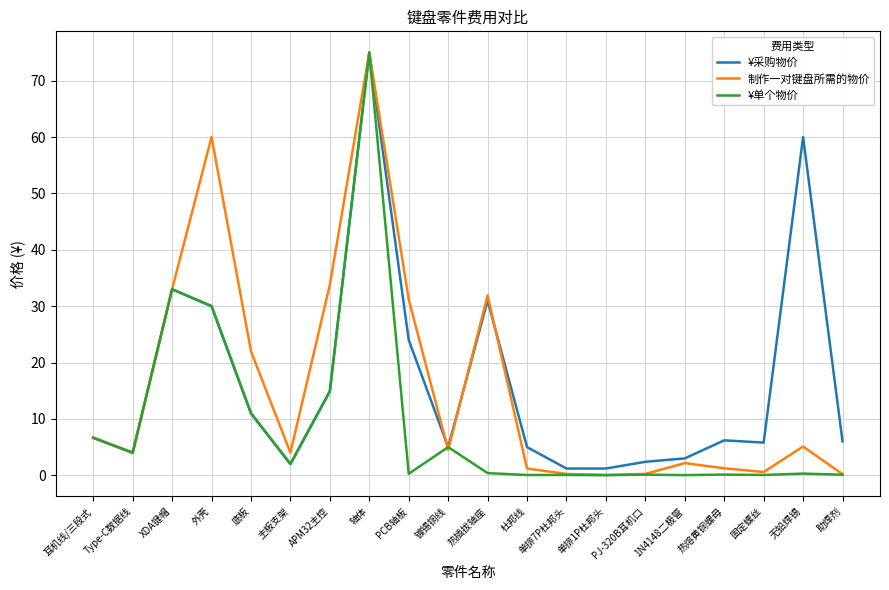

What position from the left is APM32主控?

7